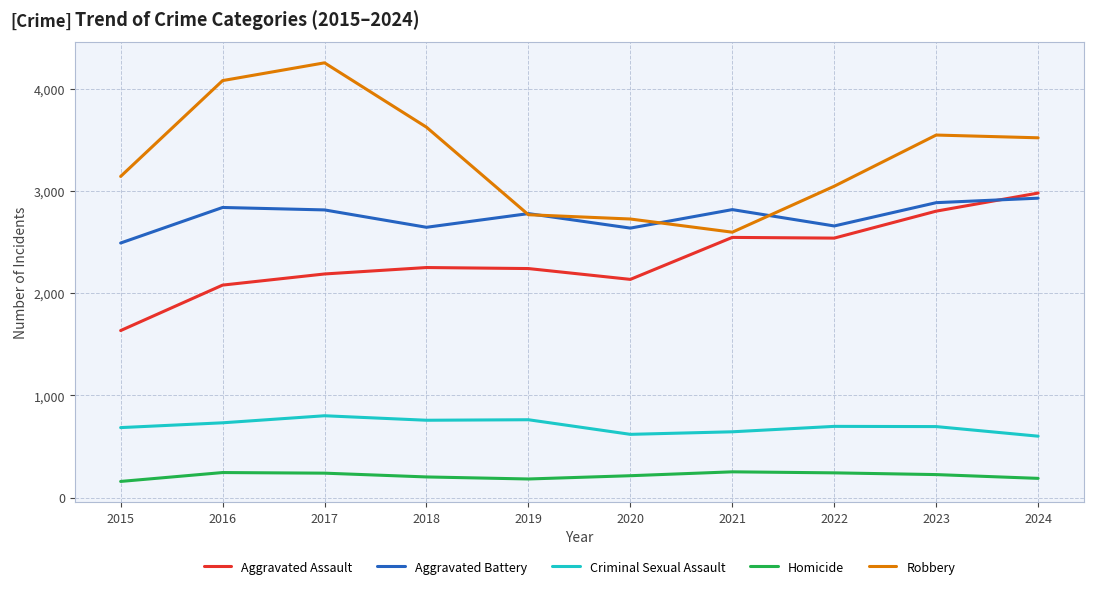

What is the difference between the second highest and minimum values in the Homicide series?

87